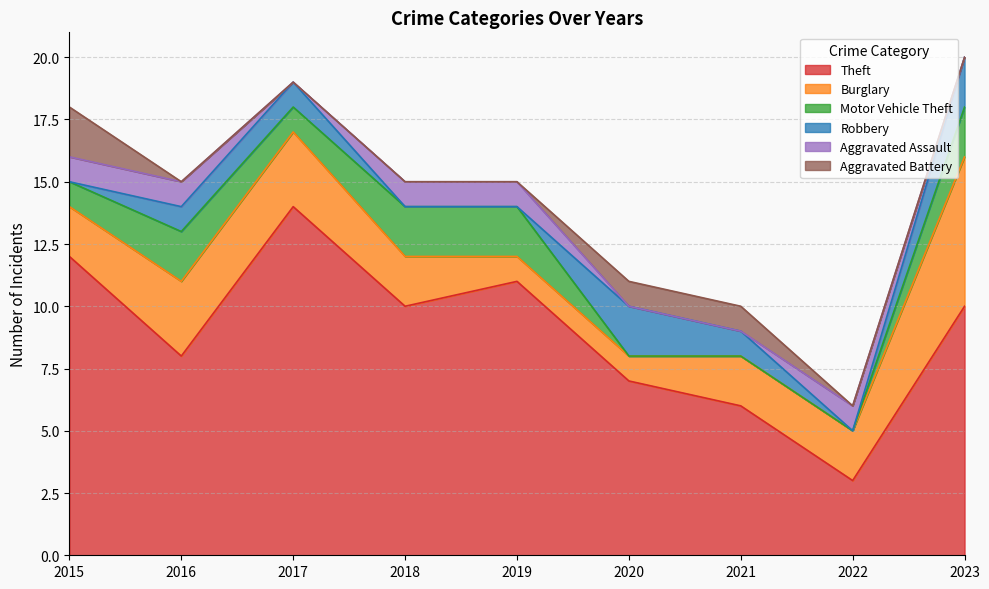

What is the difference between the Aggravated Battery values at 2020 and 2019?

1